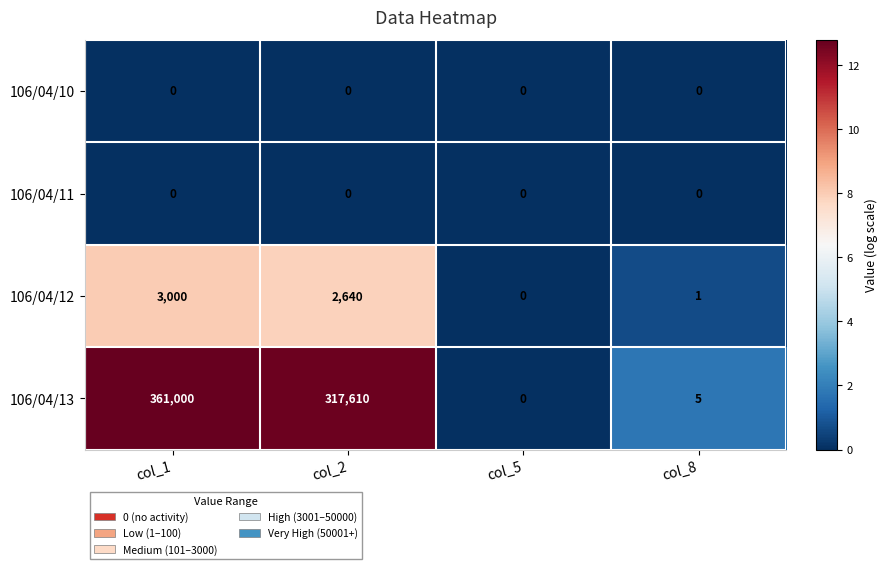

True or false: 106/04/12 has a value of 0 at col_5.

True